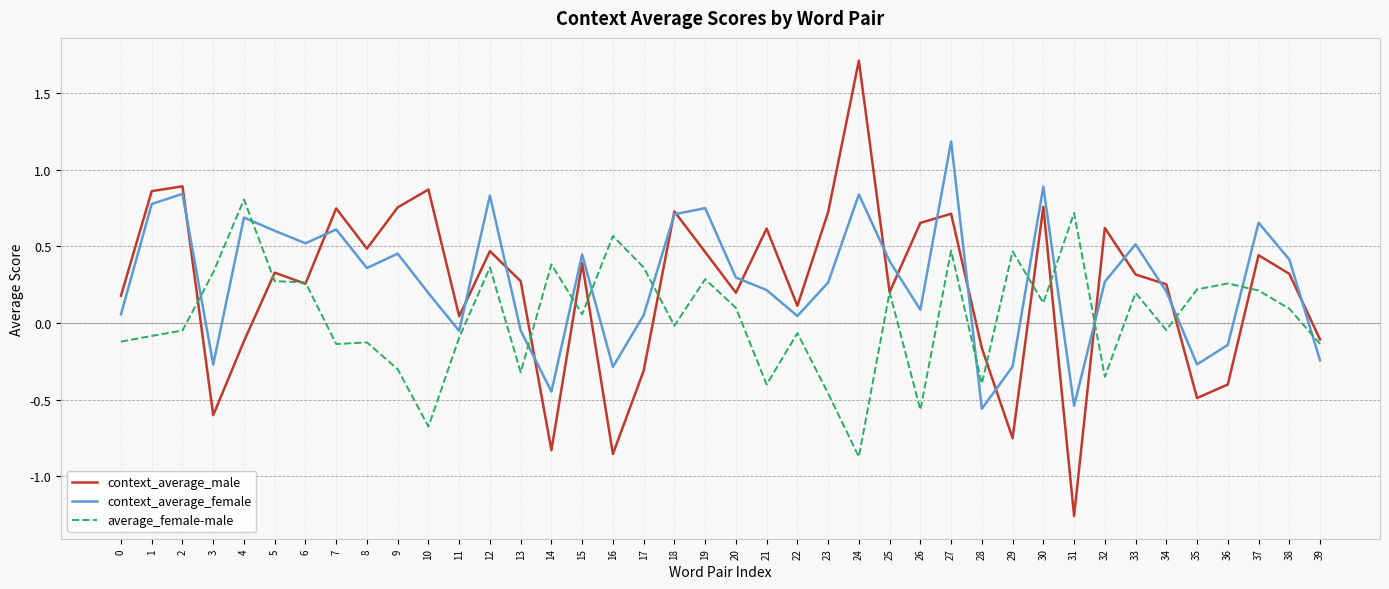

Is this an area chart (filled region under the line)?

No